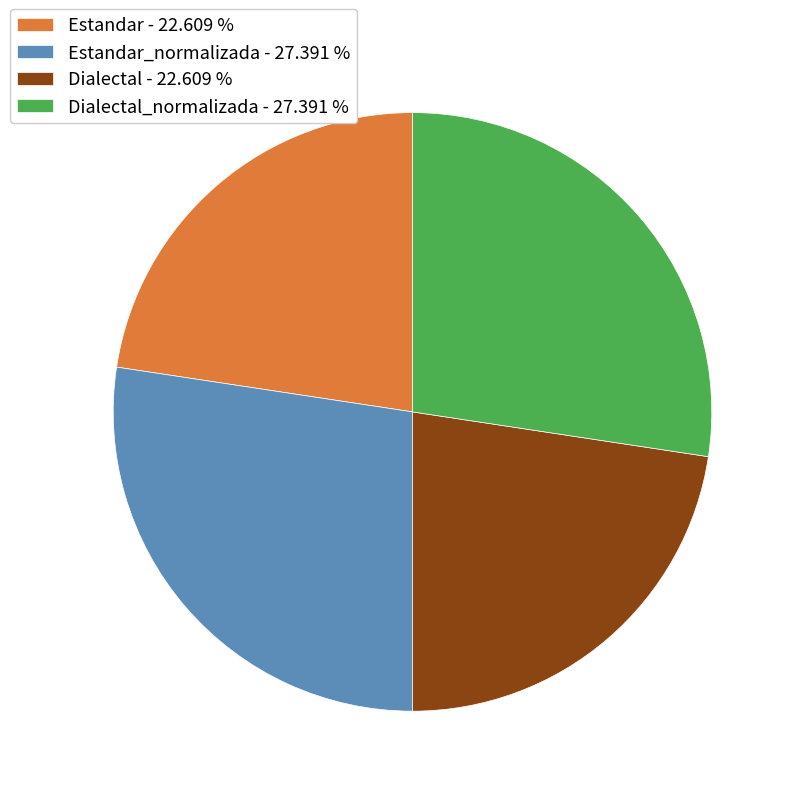

Is the sum of Dialectal - 22.609 % and Estandar - 22.609 % greater than half?

No